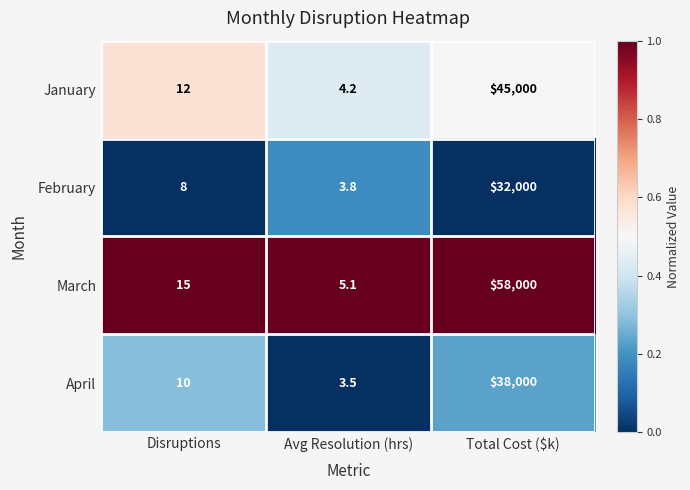

At which category is the sum across all series the highest?

Total Cost ($k)